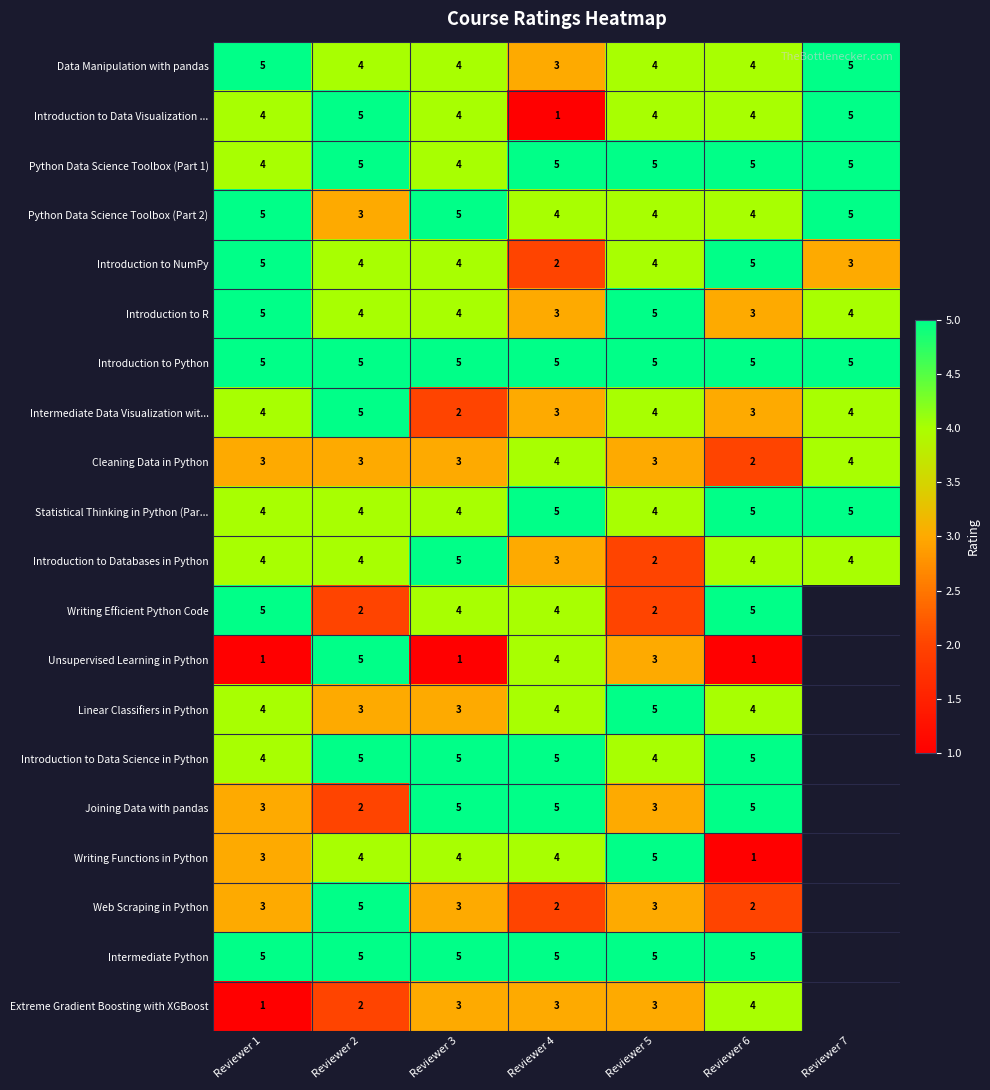

The Introduction to Databases in Python series shows 2 at Reviewer 5. True or false?

True